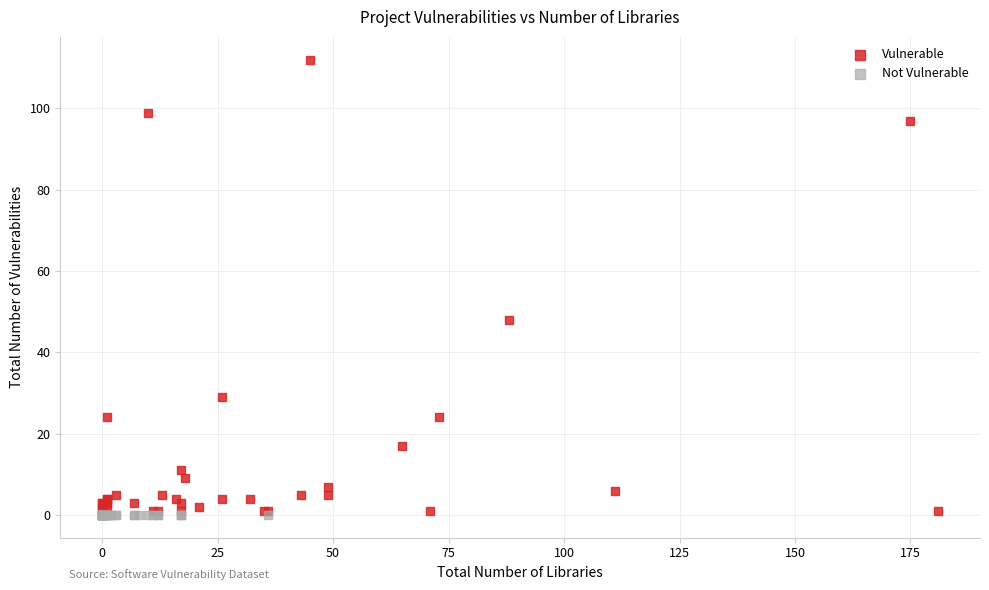

What are all the series names shown in the legend?

Vulnerable, Not Vulnerable